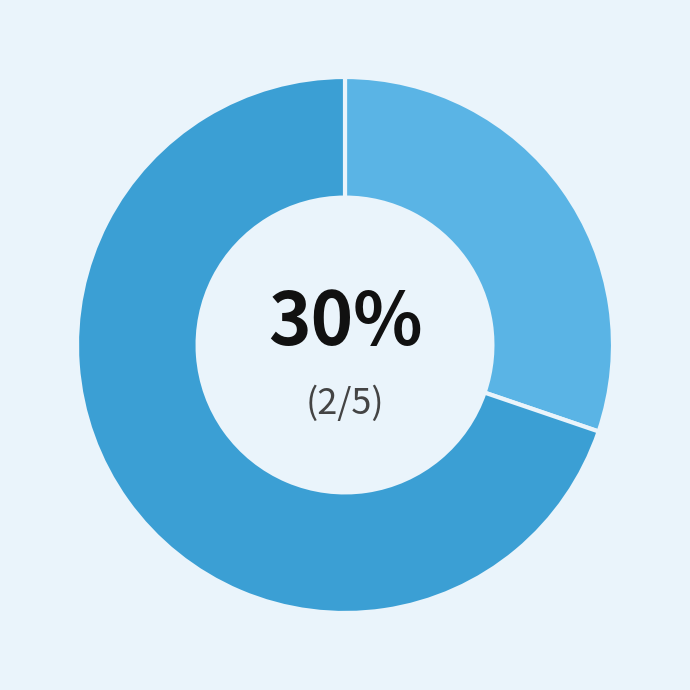

How many slices are in this pie chart?

2